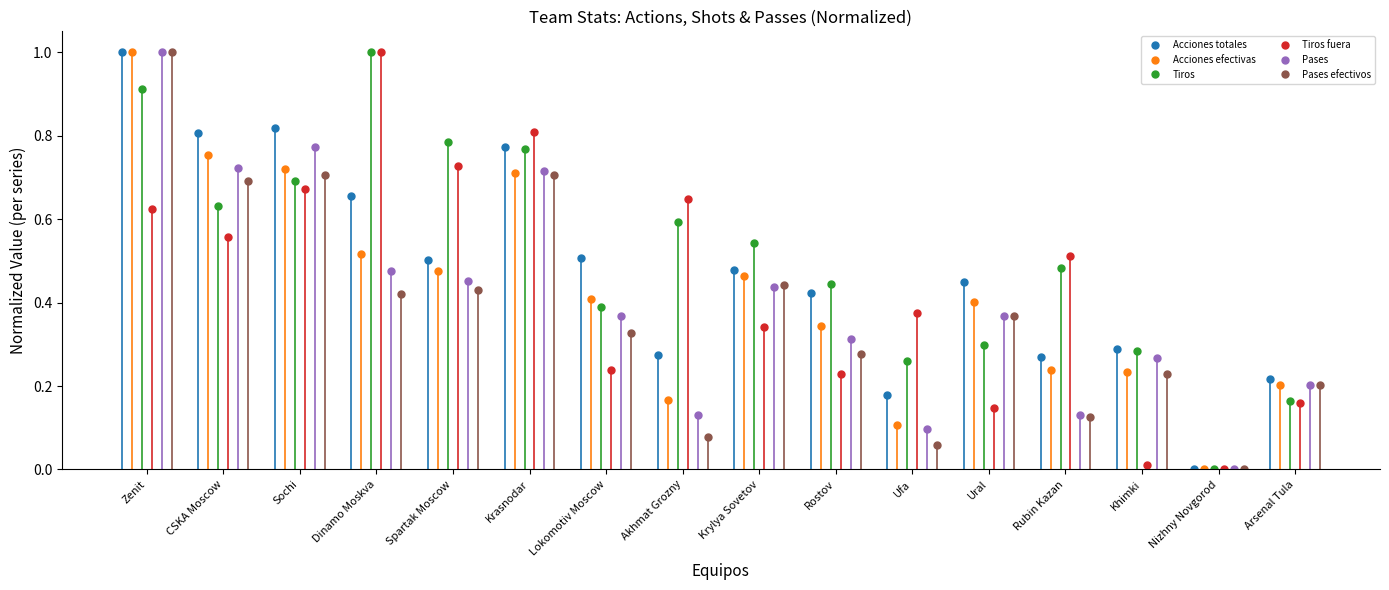

Reading left to right, extract all data points from this chart.

Acciones totales: 1.0	0.8	0.8	0.7	0.5	0.8	0.5	0.3	0.5	0.4	0.2	0.4	0.3	0.3	0.0	0.2
Acciones efectivas: 1.0	0.8	0.7	0.5	0.5	0.7	0.4	0.2	0.5	0.3	0.1	0.4	0.2	0.2	0.0	0.2
Tiros: 0.9	0.6	0.7	1.0	0.8	0.8	0.4	0.6	0.5	0.4	0.3	0.3	0.5	0.3	0.0	0.2
Tiros fuera: 0.6	0.6	0.7	1.0	0.7	0.8	0.2	0.6	0.3	0.2	0.4	0.1	0.5	0.0	0.0	0.2
Pases: 1.0	0.7	0.8	0.5	0.5	0.7	0.4	0.1	0.4	0.3	0.1	0.4	0.1	0.3	0.0	0.2
Pases efectivos: 1.0	0.7	0.7	0.4	0.4	0.7	0.3	0.1	0.4	0.3	0.1	0.4	0.1	0.2	0.0	0.2